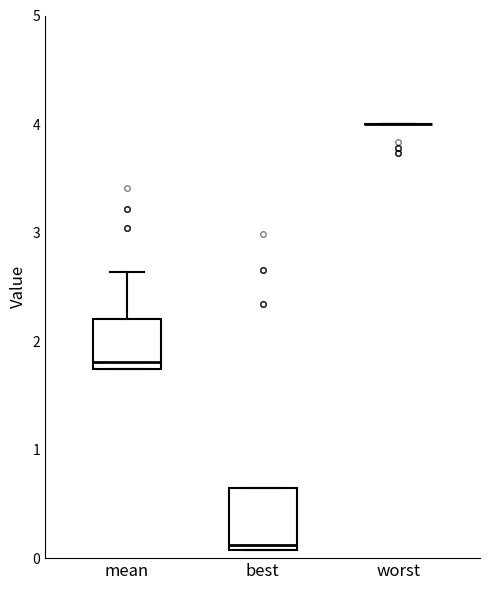

Where is the upper edge of the box for mean on the y-axis? The values are not printed on the chart, so give them approximately, as read against the axis.

2.2